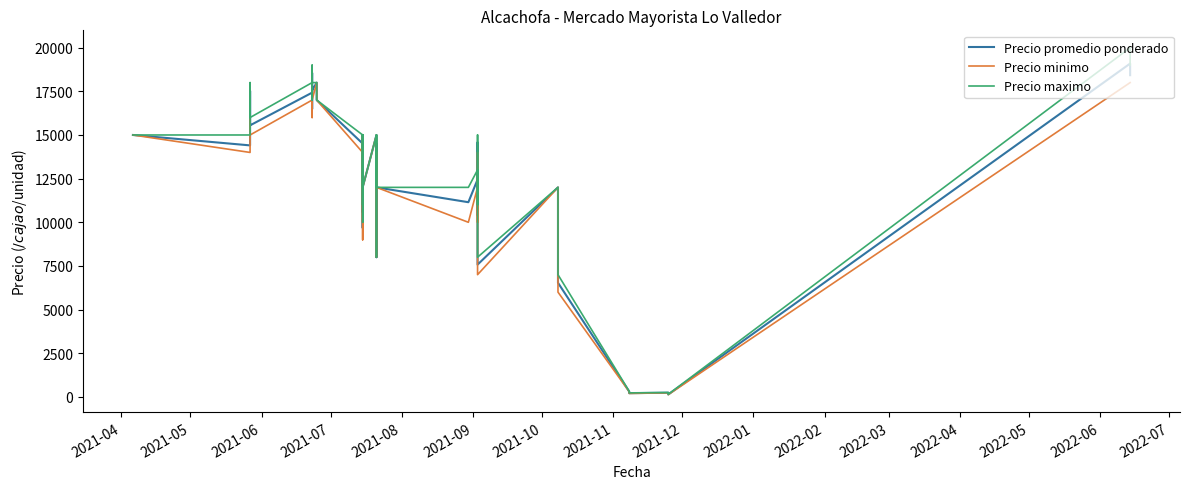

At how many categories does at least one series exceed 15172?

10